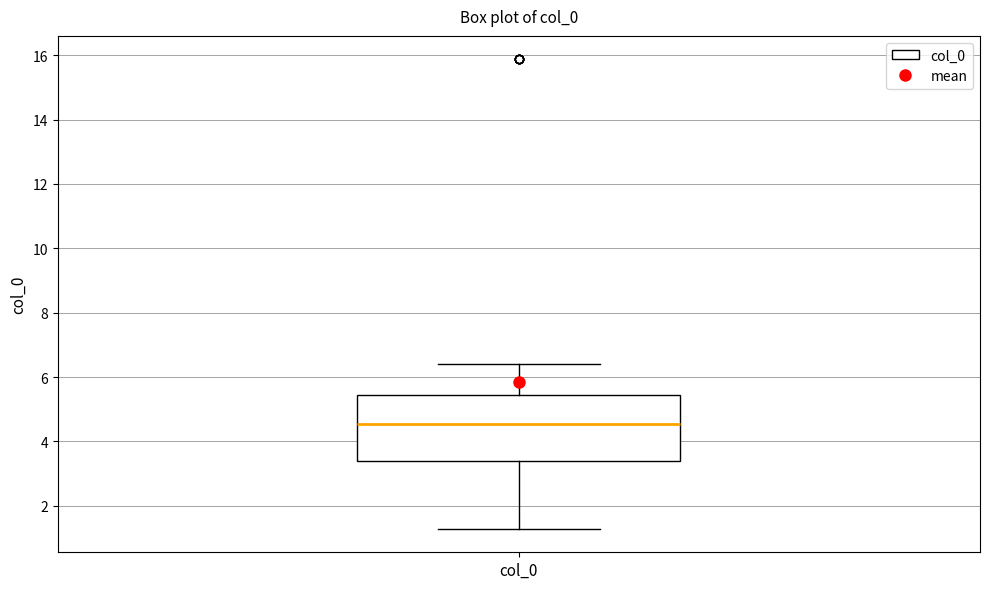

Transcribe this box plot: give where the median line is, the range the box spans, and where the two whiskers end, as read against the y-axis. The values are not printed on the chart, so give them approximately, as read against the axis.

median 4.6, box 3.4 to 5.4, whiskers 1.2 to 6.4